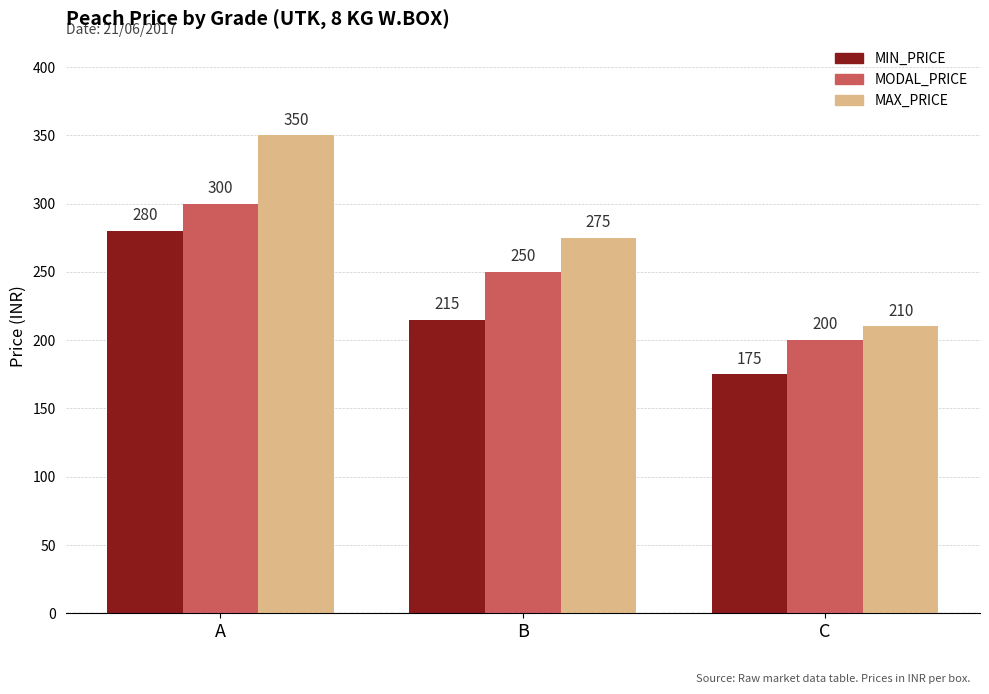

Count the number of categories in the chart.

3